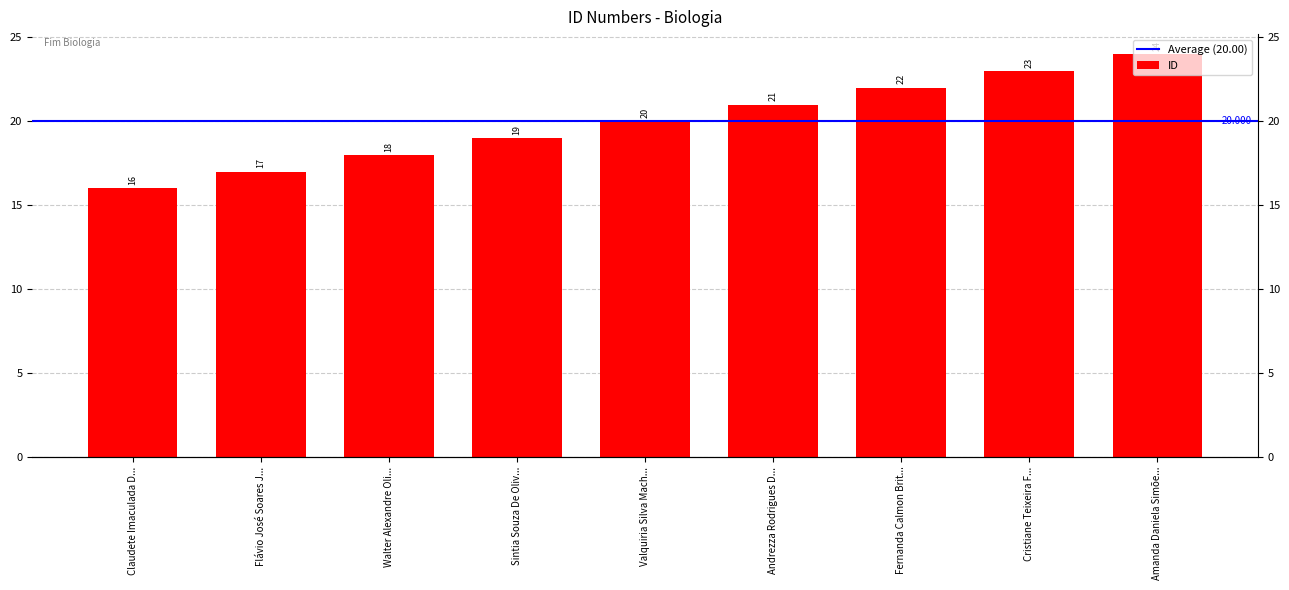

What is the label of the 1st bar from the left?

Claudete Imaculada D...